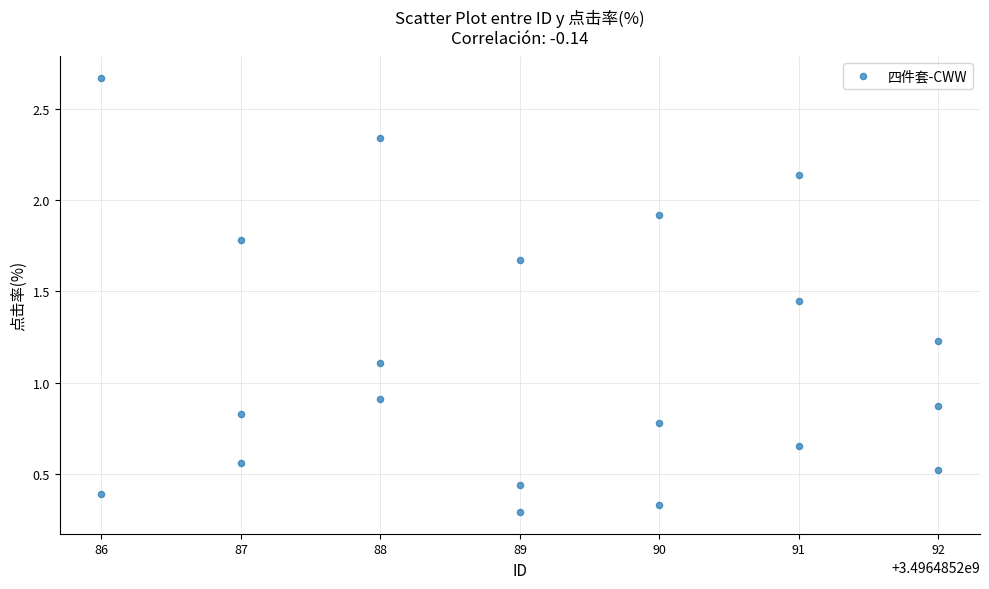

What is the range of Y values (max minus min)?

2.4